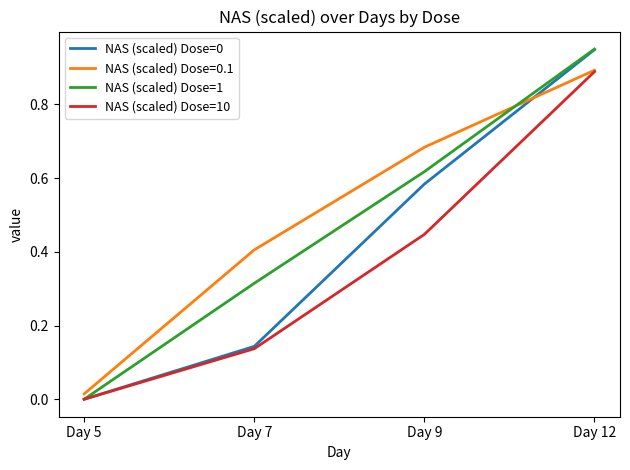

True or false: NAS (scaled) Dose=10 has more than 0 points higher than both neighbors.

False